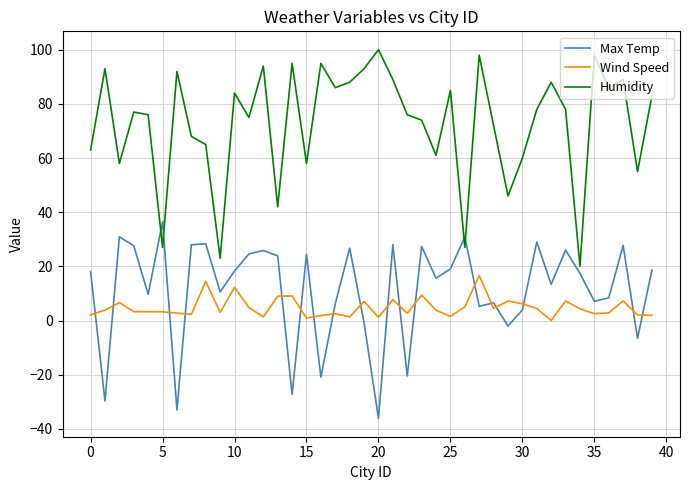

Which series has the largest total across all categories?

Humidity